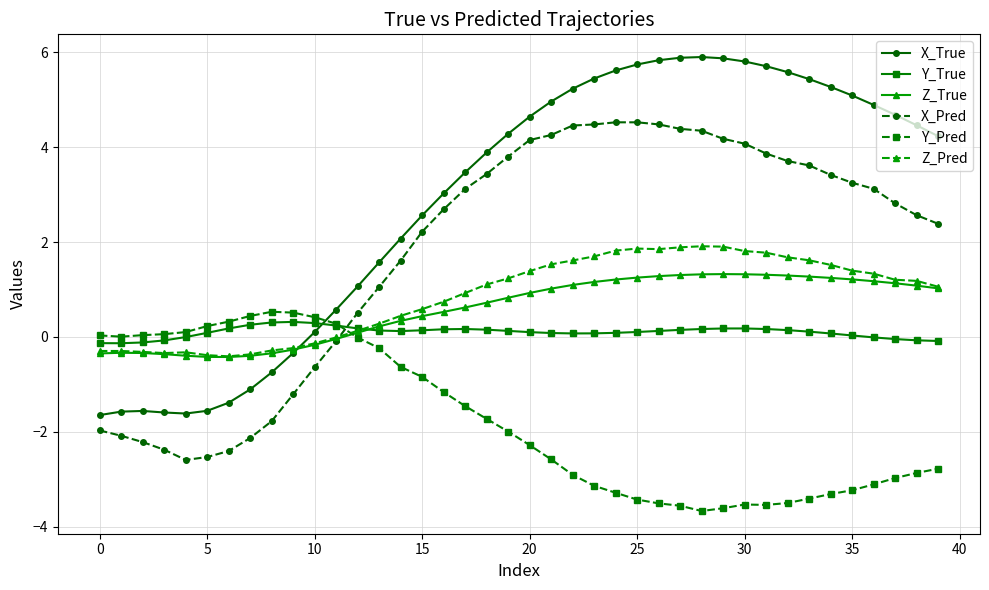

List the series in order of their peak value, lowest first.

Y_True, Y_Pred, Z_True, Z_Pred, X_Pred, X_True